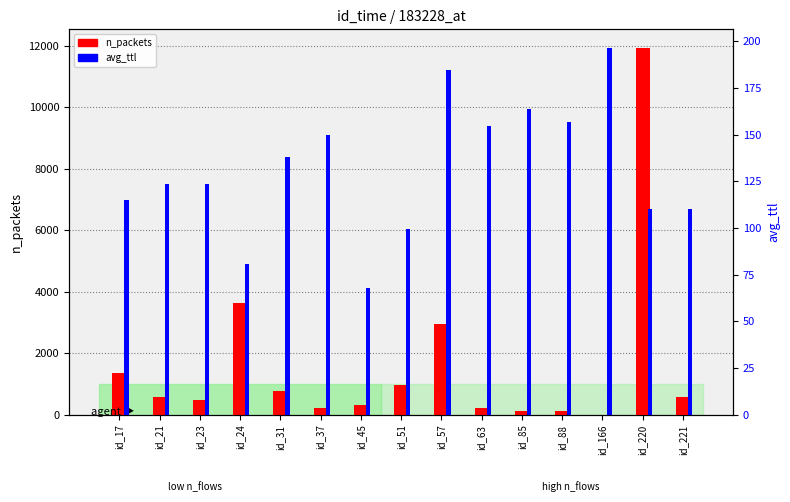

What is the sum of the n_packets values at id_37 and id_31?

972.0